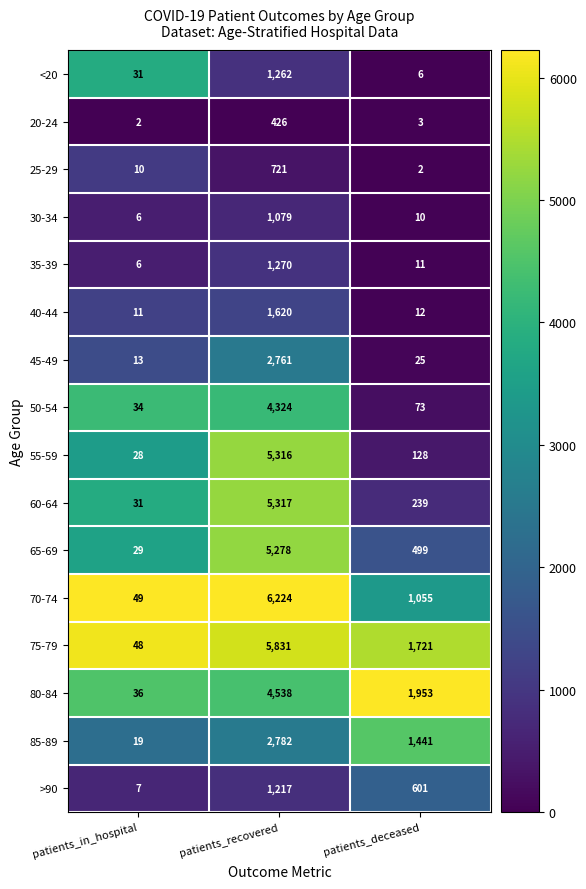

True or false: 70-74 has a value of 49 at patients_in_hospital.

True